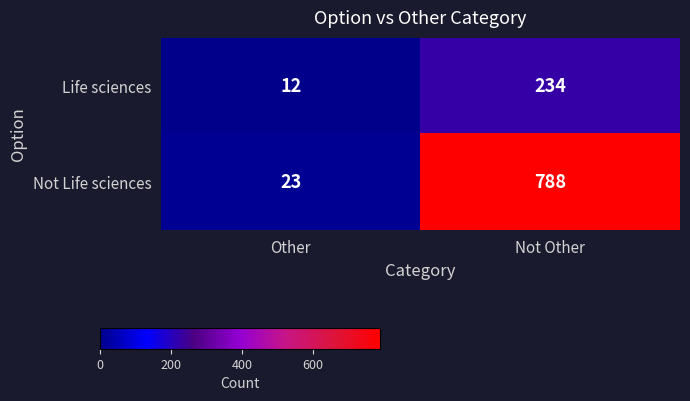

What is the difference between the maximum and minimum values in the Not Life sciences series?

765